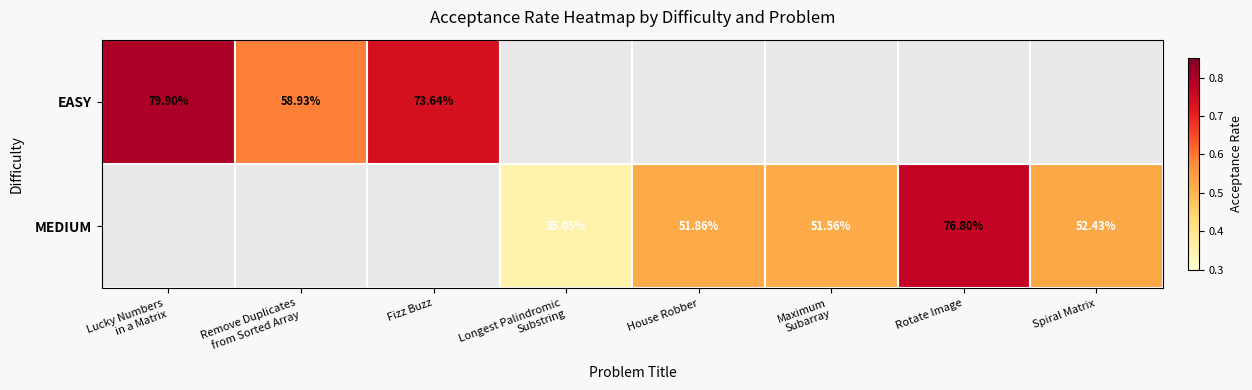

At which category does the chart reach its peak across all series?

Lucky Numbers
in a Matrix